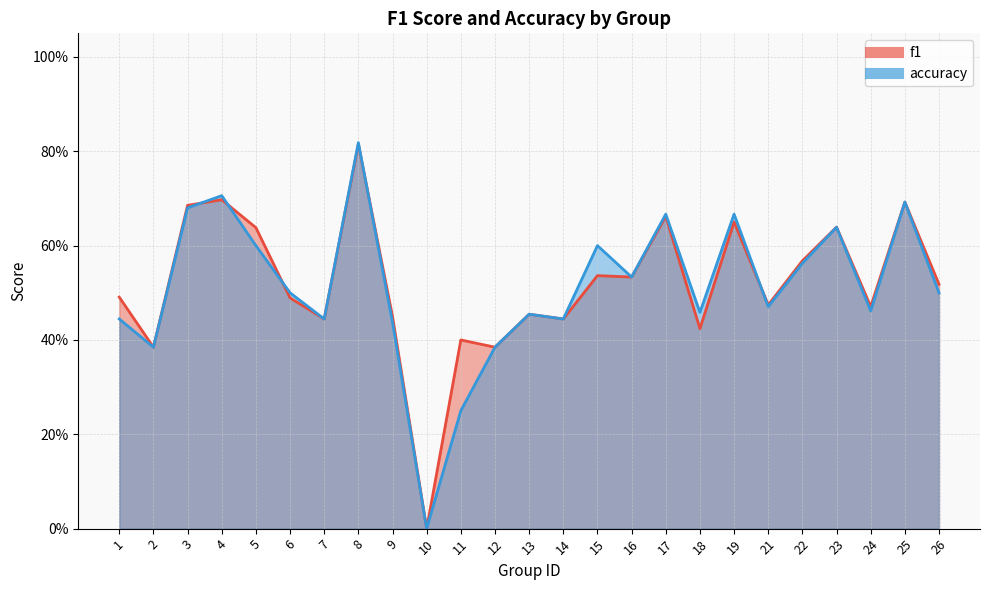

What is the difference between the f1 values at 9 and 19?

0.2